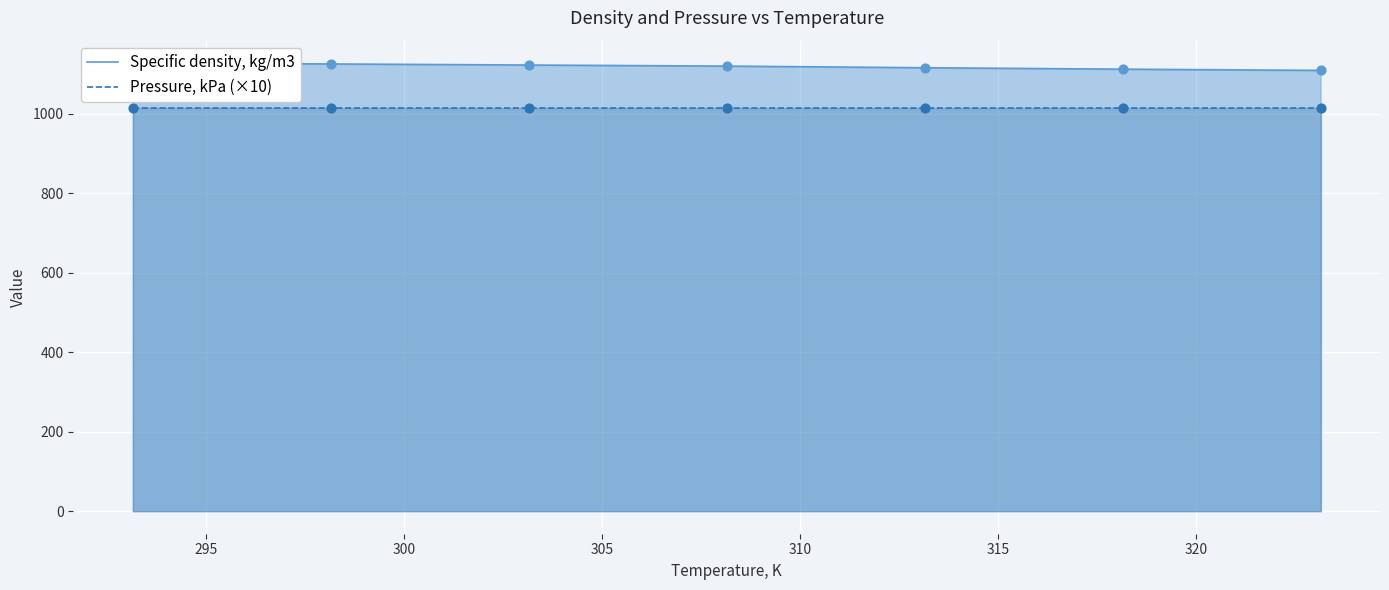

At how many categories does at least one series exceed 1054?

7